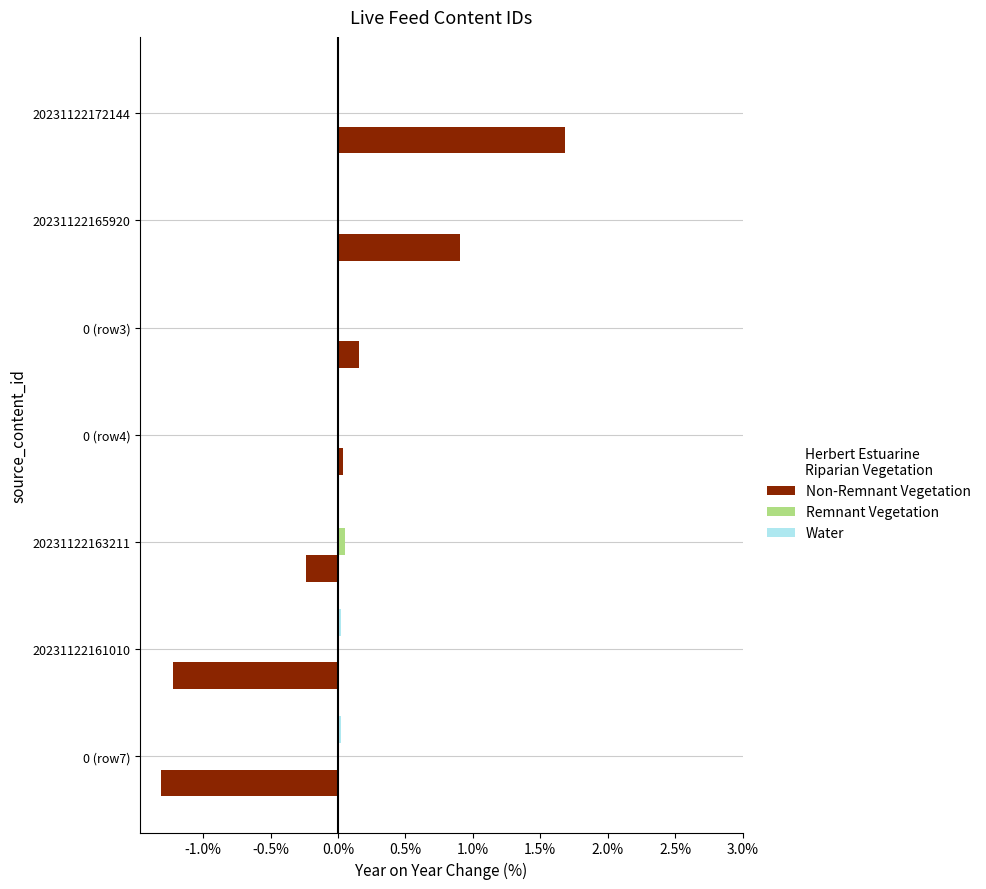

The value of Non-Remnant Vegetation at 20231122165920 is 0.9. True or false?

True